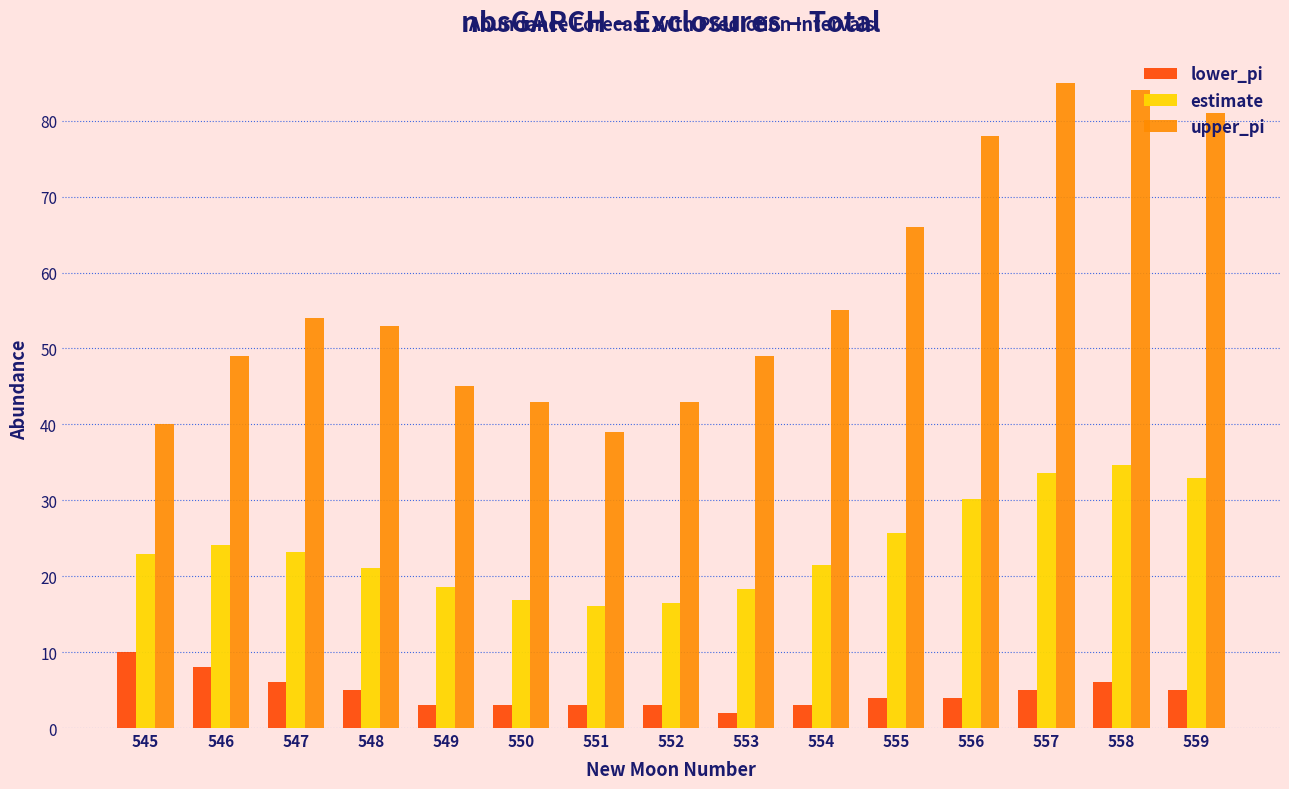

How many distinct data groups are displayed?

3